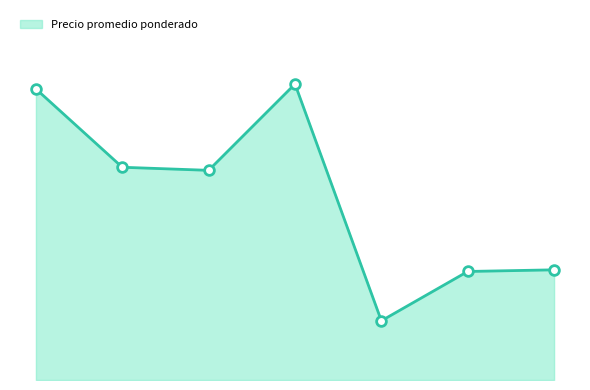

Reading left to right, list all the values displayed in this chart.

14750	10781	10625	15000	3000	5500	5583